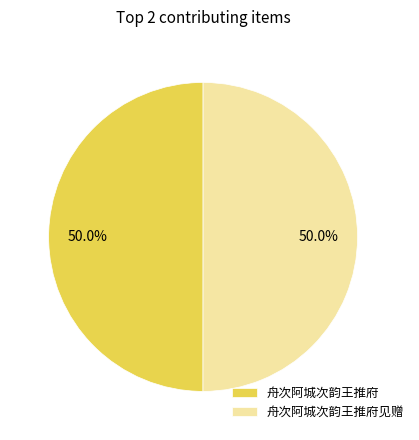

The 舟次阿城次韵王推府见赠 slice represents 50% of the pie. True or false?

True